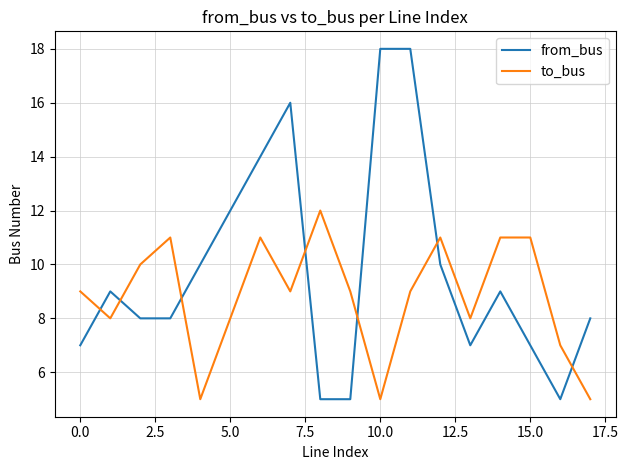

What is the minimum value shown in the chart?

5